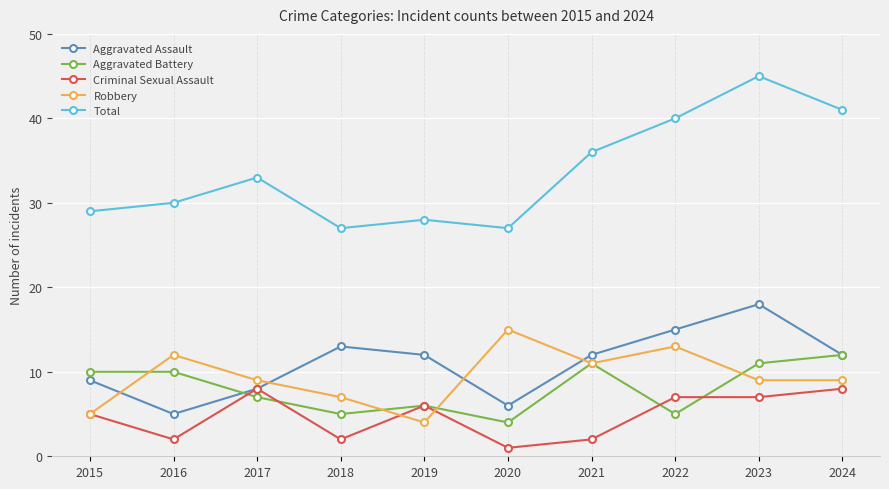

Which series has the largest range (max minus min)?

Total